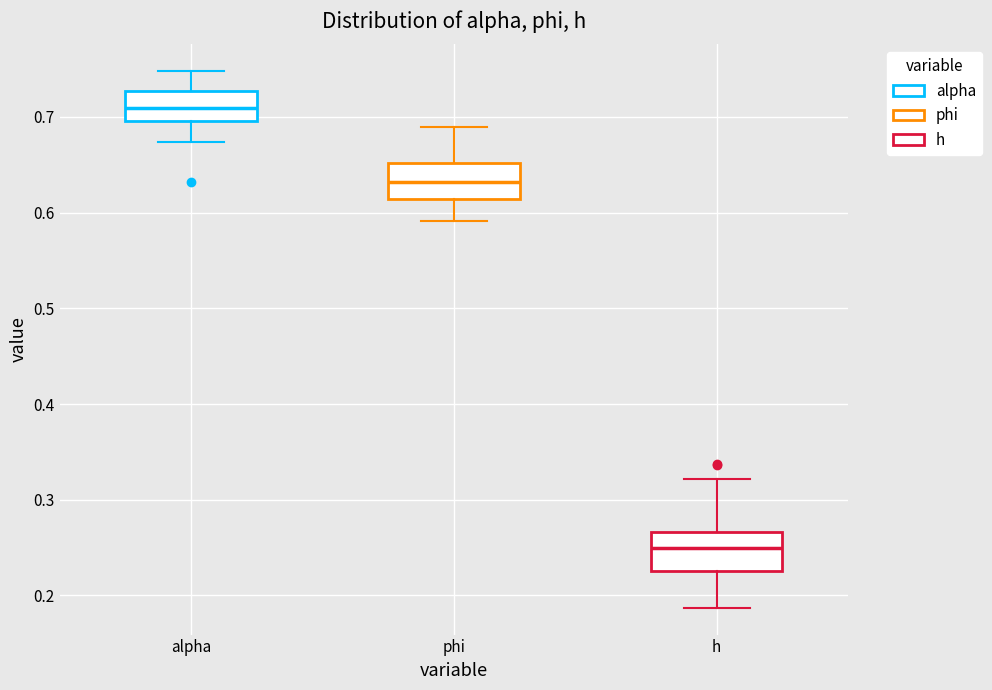

Reading left to right, read every box against the y-axis: the position of its median line, the range the box covers, and the ends of its whiskers. The values are not printed on the chart, so give them approximately, as read against the axis.

alpha: median 0.71, box 0.70 to 0.73, whiskers 0.67 to 0.75
phi: median 0.63, box 0.61 to 0.65, whiskers 0.59 to 0.69
h: median 0.25, box 0.23 to 0.27, whiskers 0.19 to 0.32